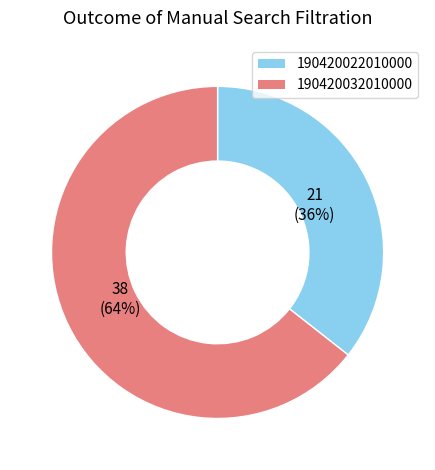

Is it true that 190420032010000 is 64% of the pie?

True